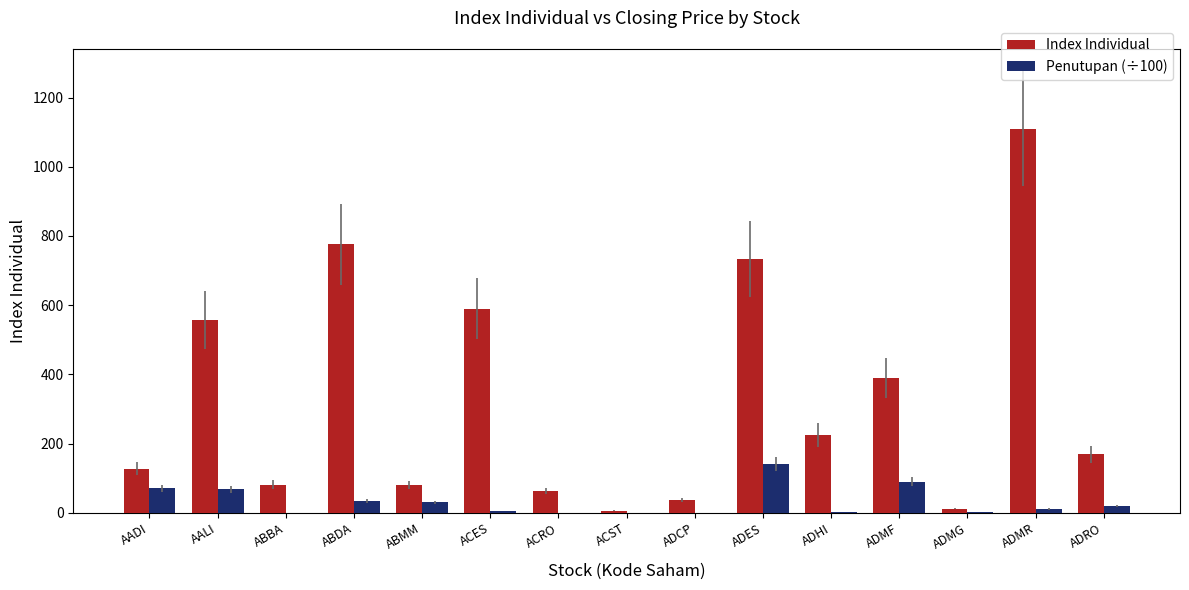

Is it true that Index Individual equals 127.9 at AADI?

True